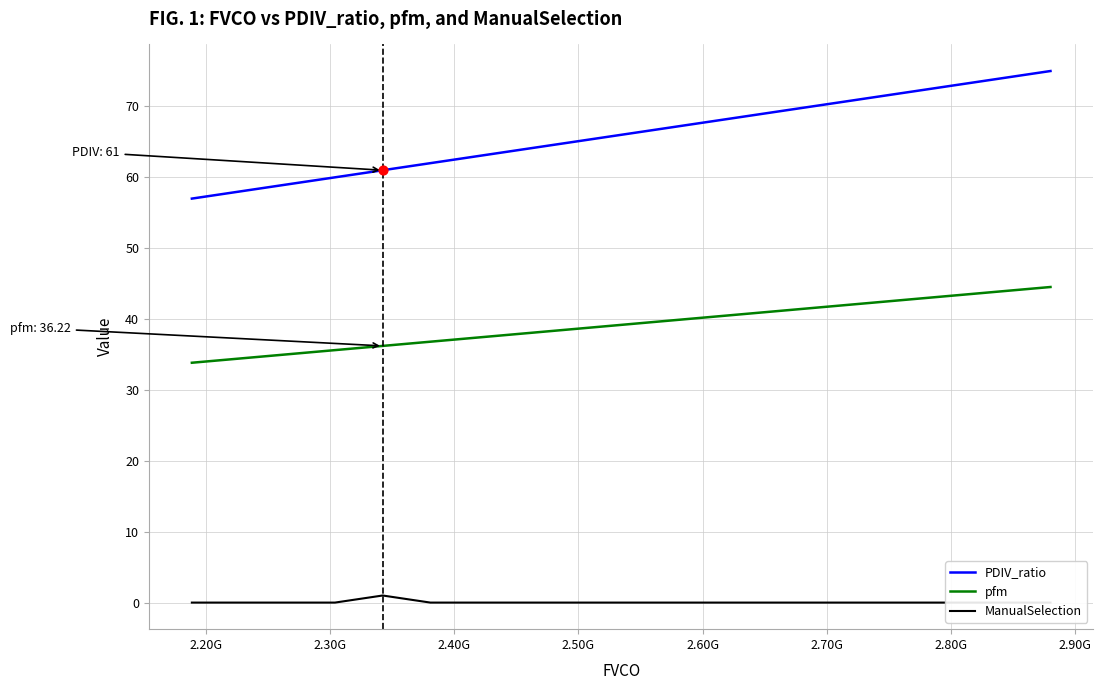

Which series has the largest total across all categories?

PDIV_ratio